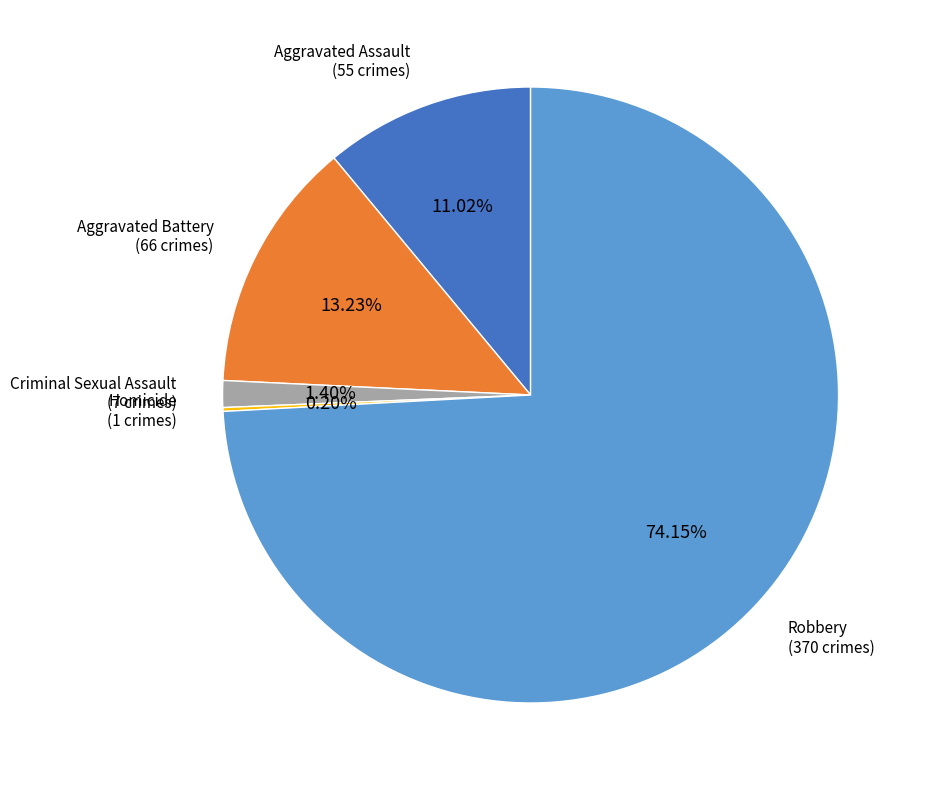

To the nearest percent, what is the difference between the largest and smallest slice percentages?

74%